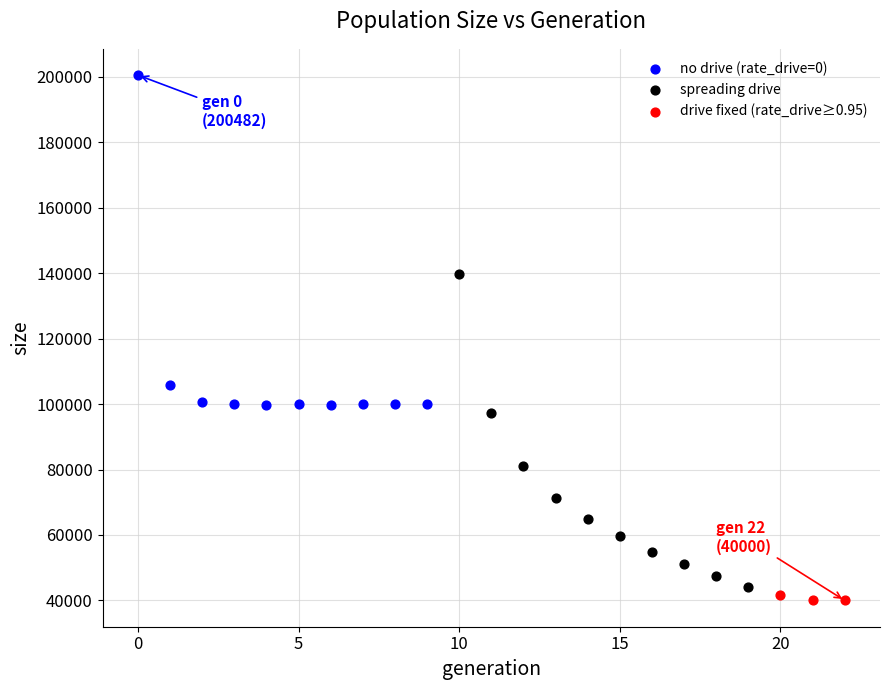

Which series has the largest Y range (max minus min)?

no drive (rate_drive=0)